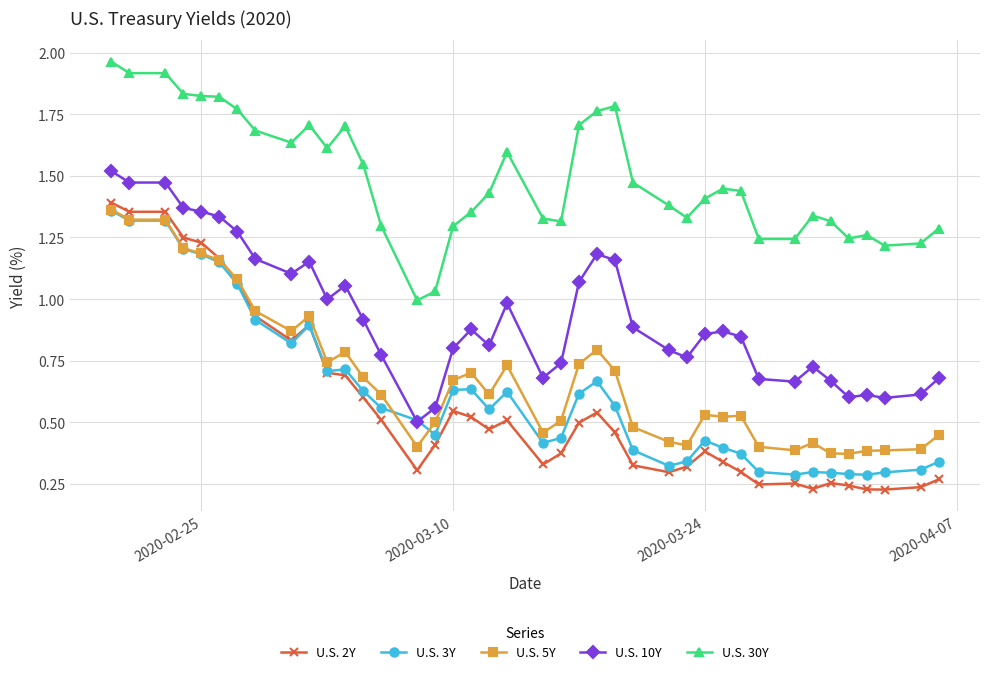

Which series has the largest total across all categories?

U.S. 30Y